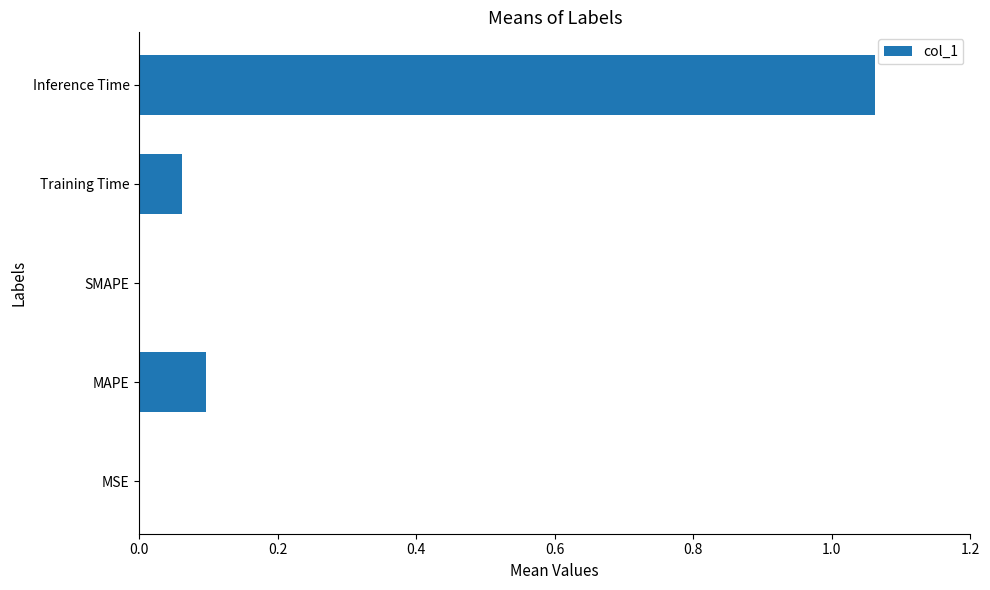

The value at SMAPE is 0.0. True or false?

True